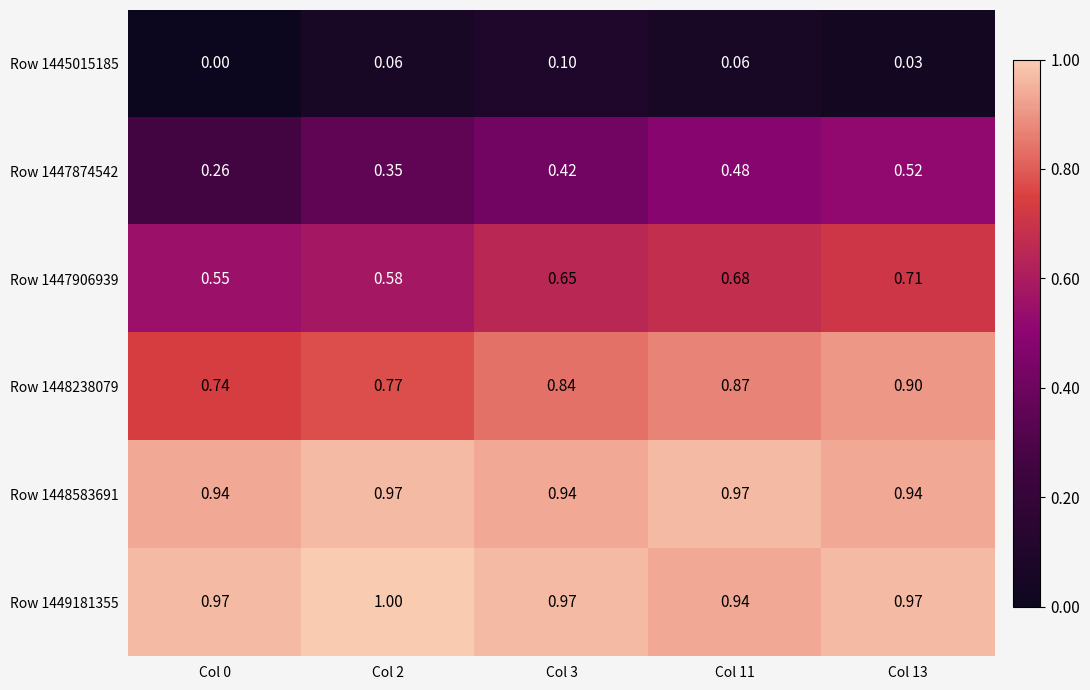

Count the number of categories in the chart.

5